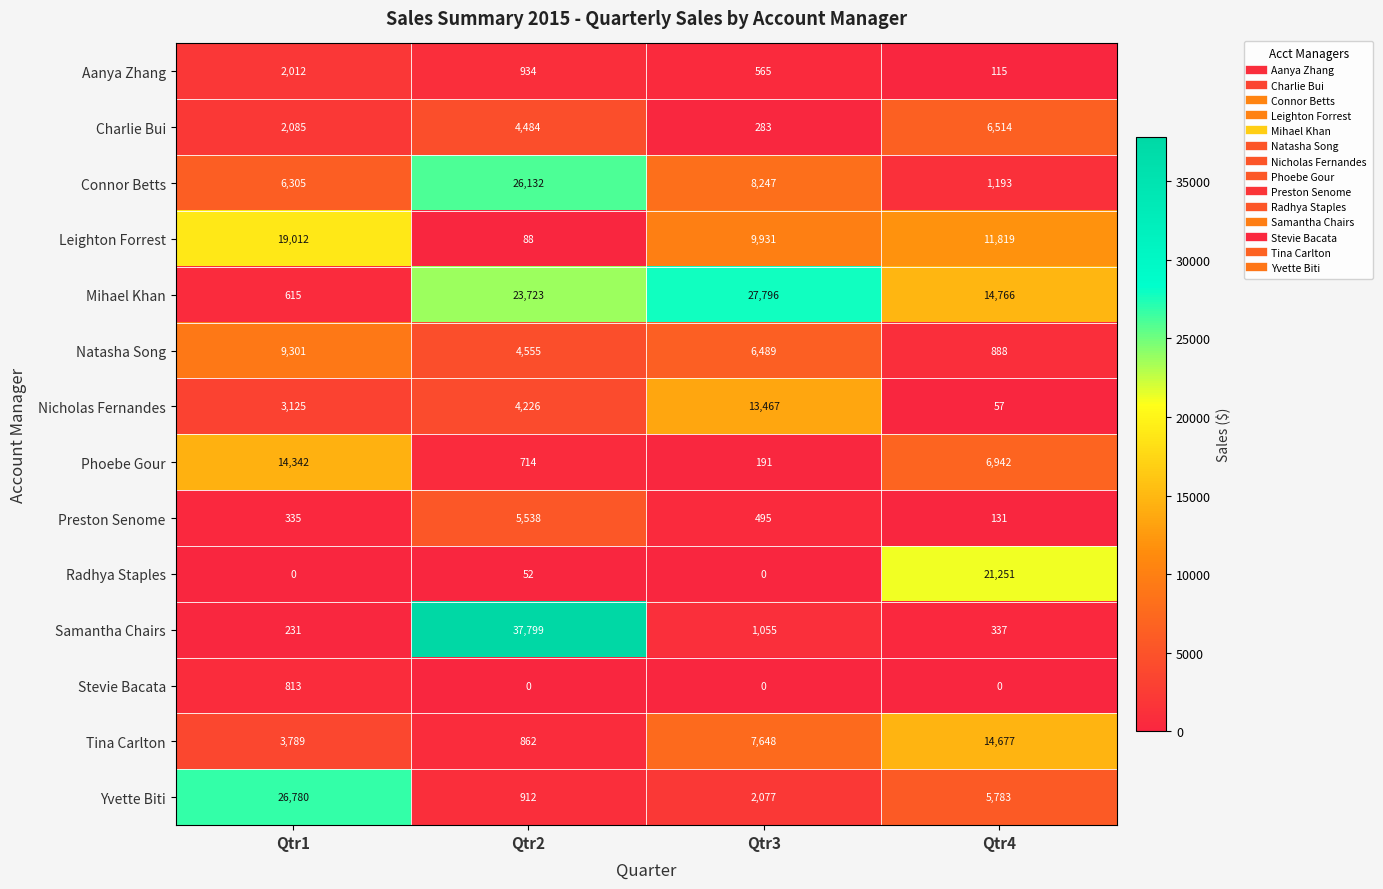

At which category is the sum across all series the highest?

Qtr2